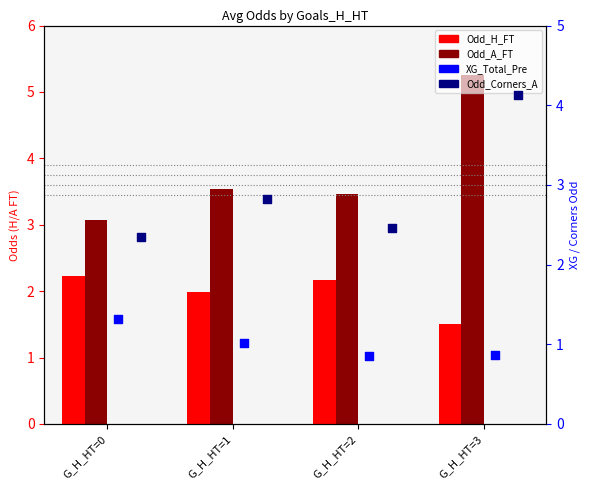

Is the value of Odd_H_FT at G_H_HT=1 greater than the value of Odd_Corners_A at G_H_HT=2?

No